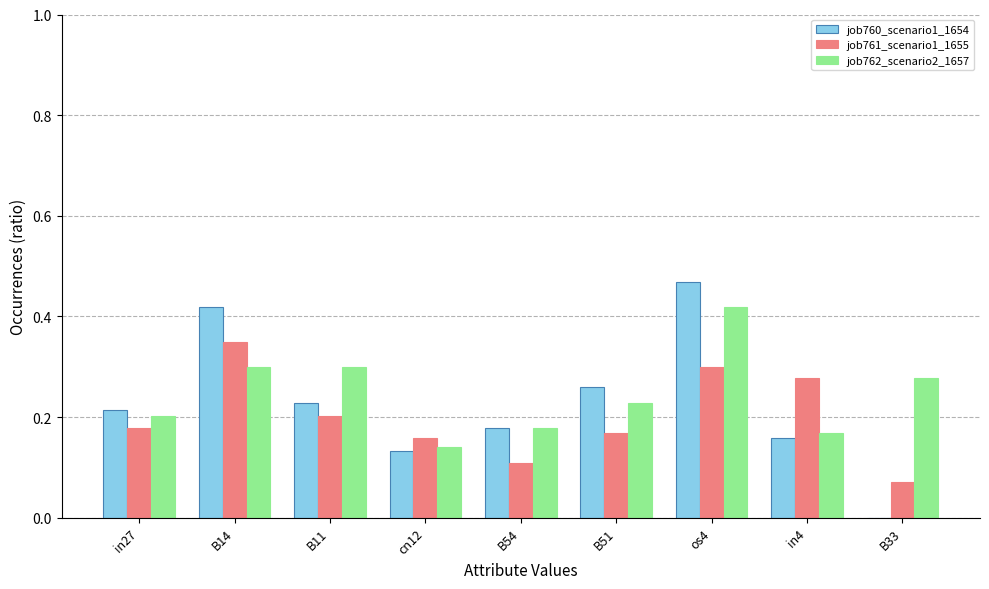

How many distinct data groups are displayed?

3